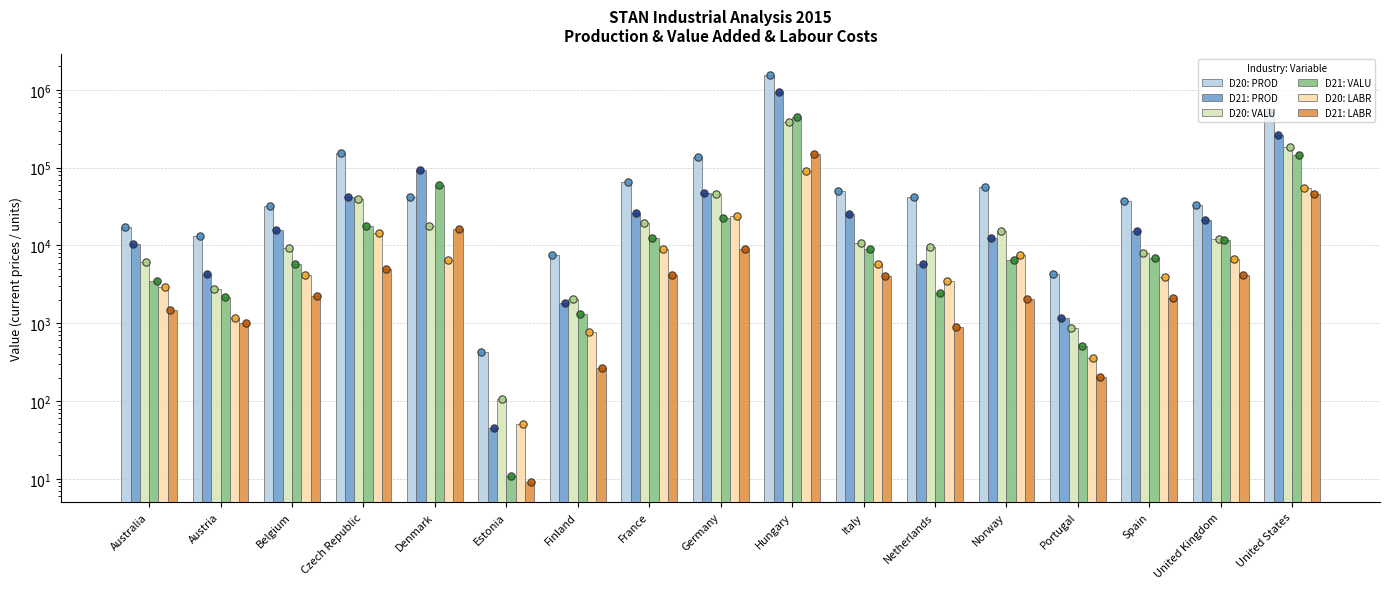

What are all the series names shown in the legend?

D20: PROD, D21: PROD, D20: VALU, D21: VALU, D20: LABR, D21: LABR